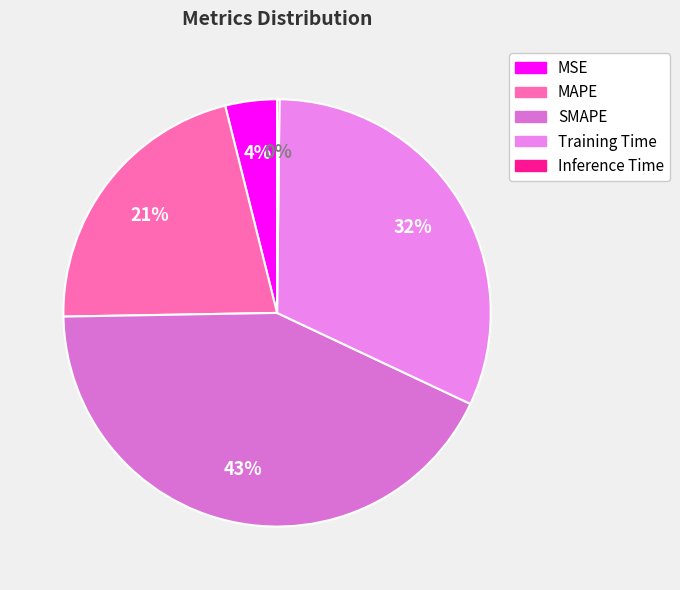

Does any single category account for the majority?

No